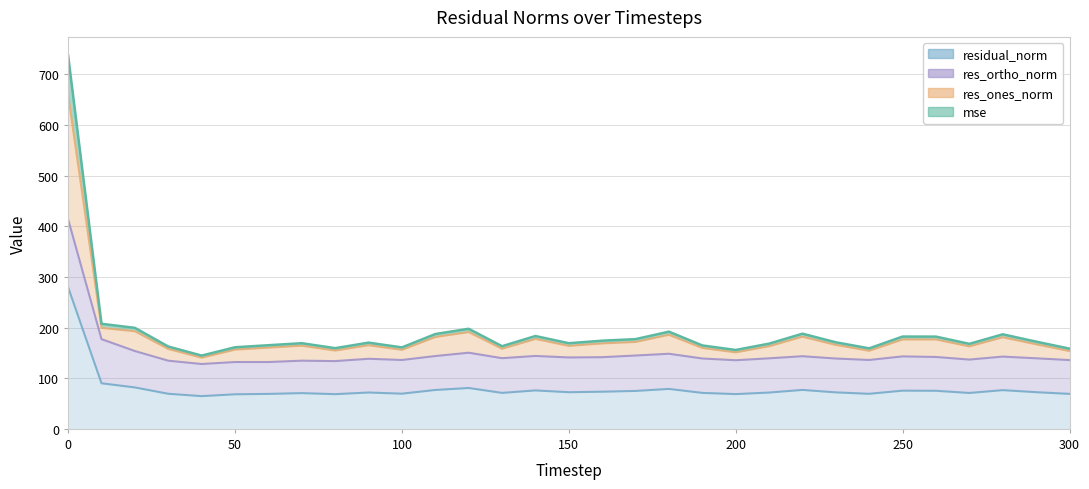

Does the chart have visible grid lines?

Yes